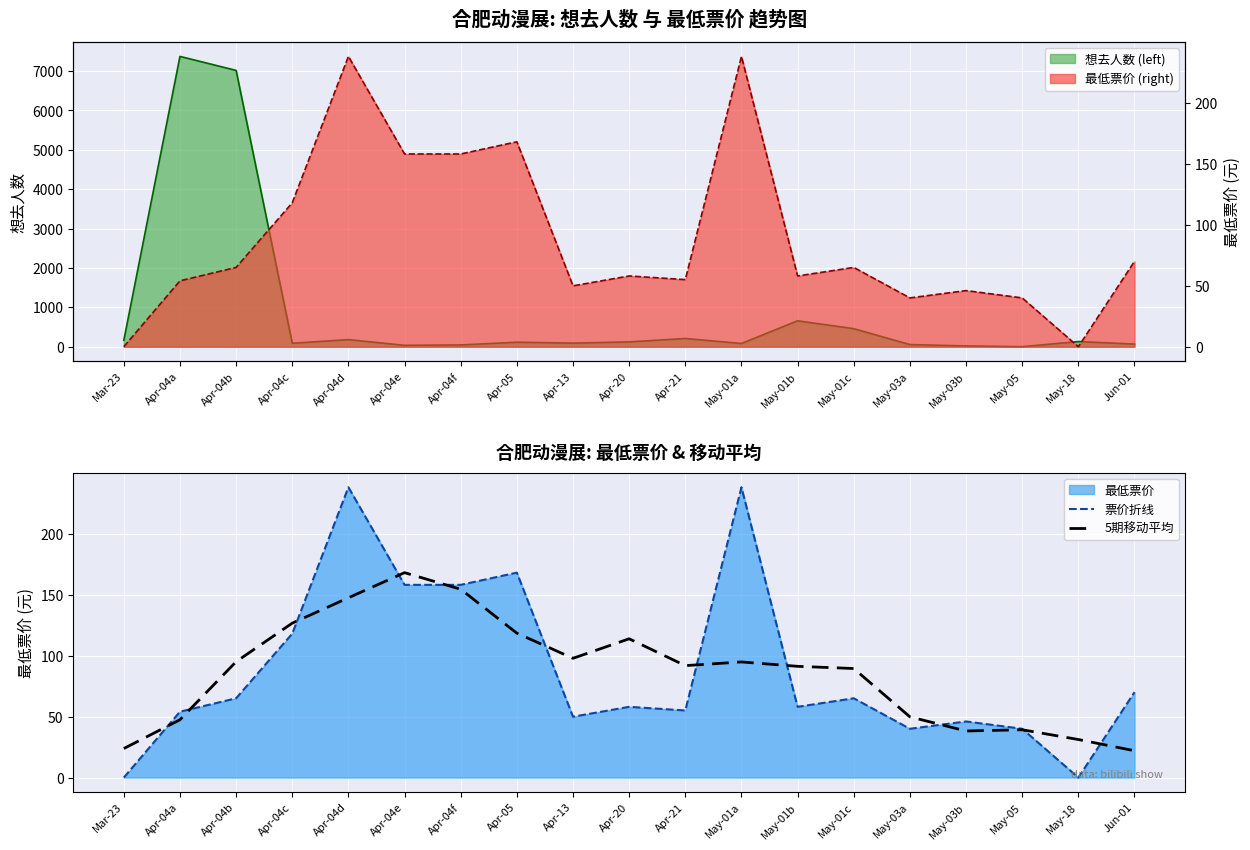

What is the lowest value of the 5期移动平均 series?

22.0